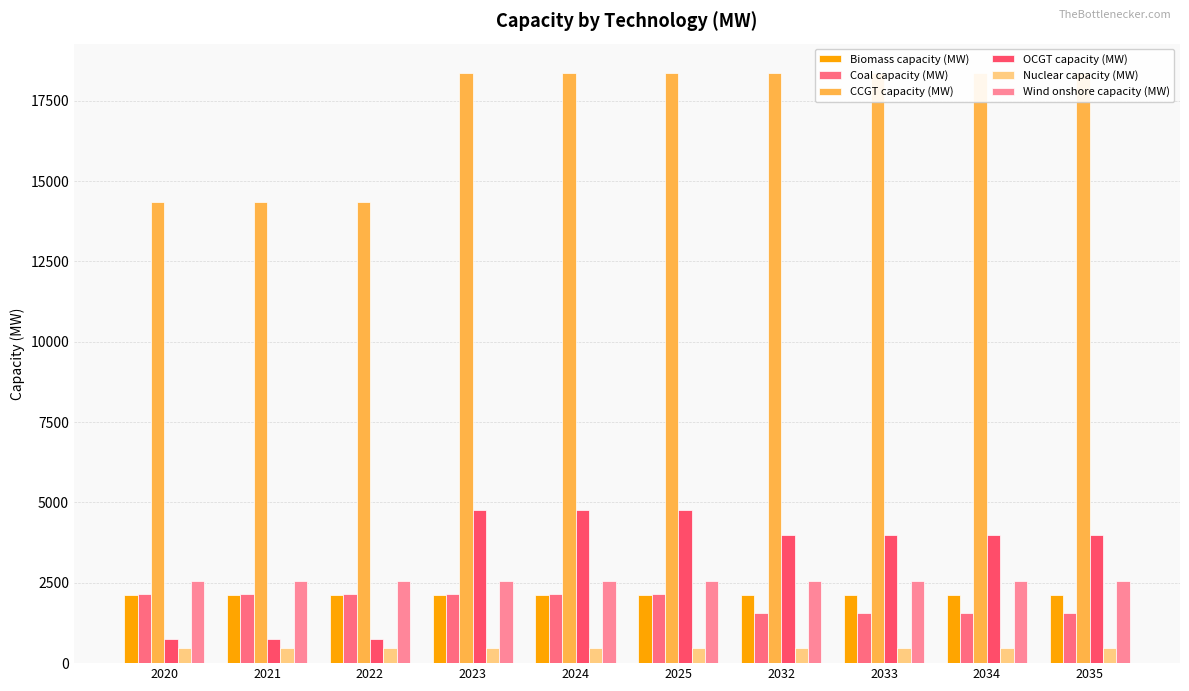

Reading left to right, extract all data points from this chart.

Biomass capacity (MW): 2130.9	2130.9	2130.9	2130.9	2130.9	2130.9	2130.9	2130.9	2130.9	2130.9
Coal capacity (MW): 2160.0	2160.0	2160.0	2160.0	2160.0	2160.0	1560.0	1560.0	1560.0	1560.0
CCGT capacity (MW): 14357.0	14357.0	14357.0	18357.0	18357.0	18357.0	18357.0	18357.0	18357.0	18357.0
OCGT capacity (MW): 749.0	749.0	749.0	4749.0	4749.0	4749.0	4000.0	4000.0	4000.0	4000.0
Nuclear capacity (MW): 485.0	485.0	485.0	485.0	485.0	485.0	485.0	485.0	485.0	485.0
Wind onshore capacity (MW): 2571.0	2571.0	2571.0	2571.0	2571.0	2571.0	2571.0	2571.0	2571.0	2571.0